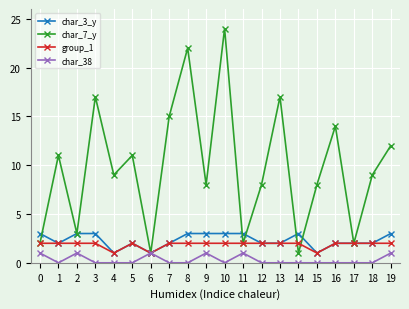

How many group_1 values are between 2 and 3?

17